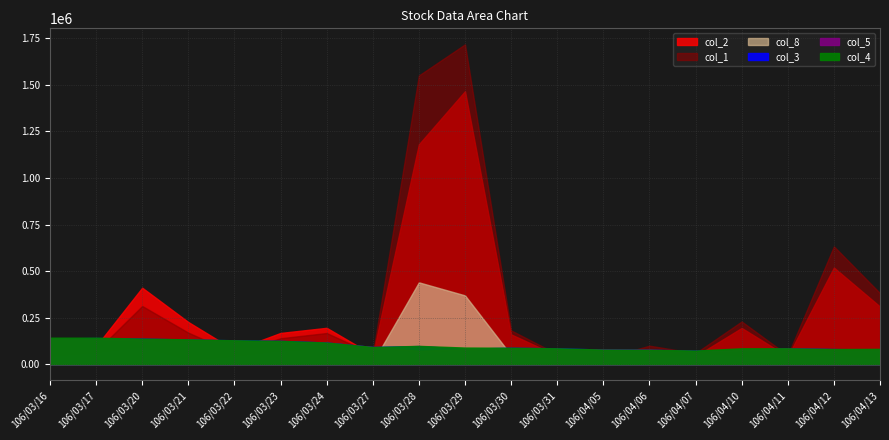

True or false: col_8 and col_5 intersect in this chart.

False